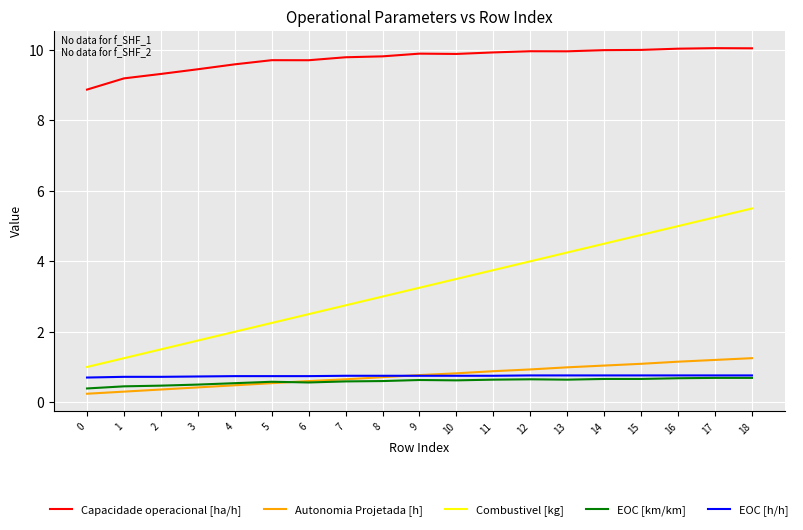

What are all the series names shown in the legend?

Capacidade operacional [ha/h], Autonomia Projetada [h], Combustivel [kg], EOC [km/km], EOC [h/h]